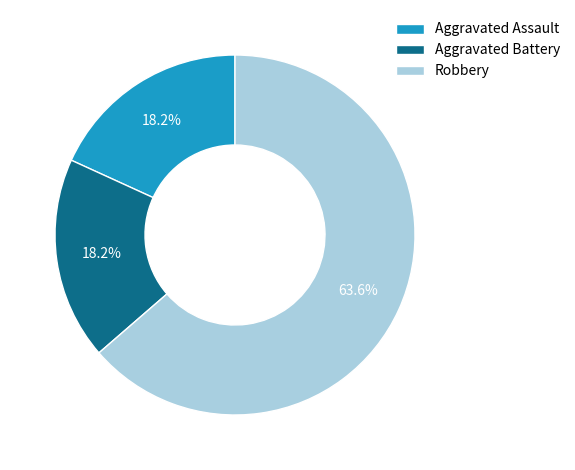

Is it true that Aggravated Assault is 5% of the pie?

False